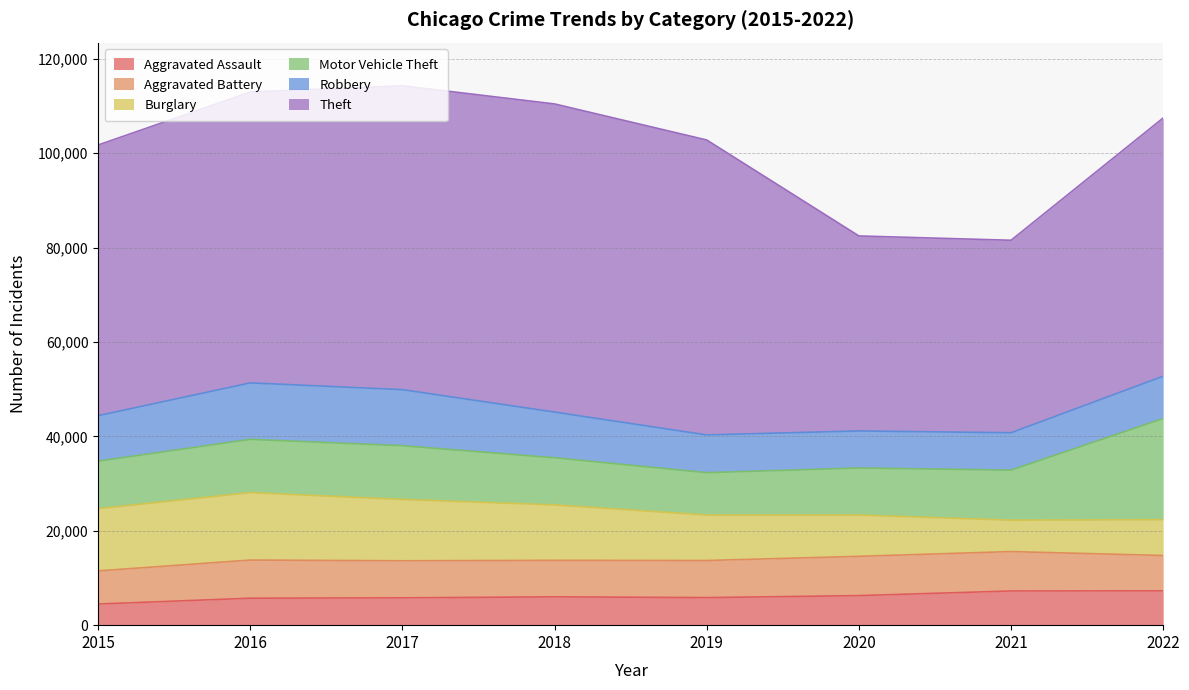

Count the number of data series in this chart.

6